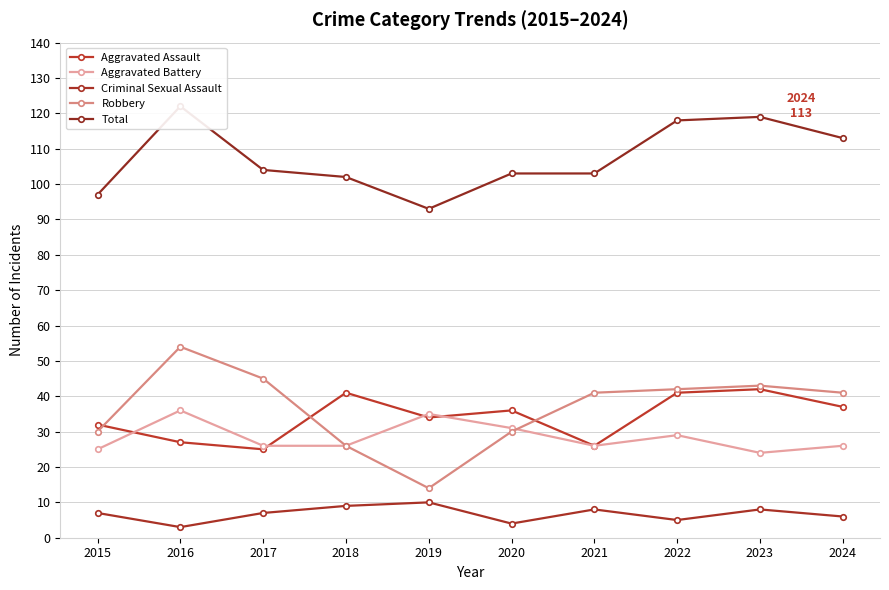

How many series are shown in this chart?

5